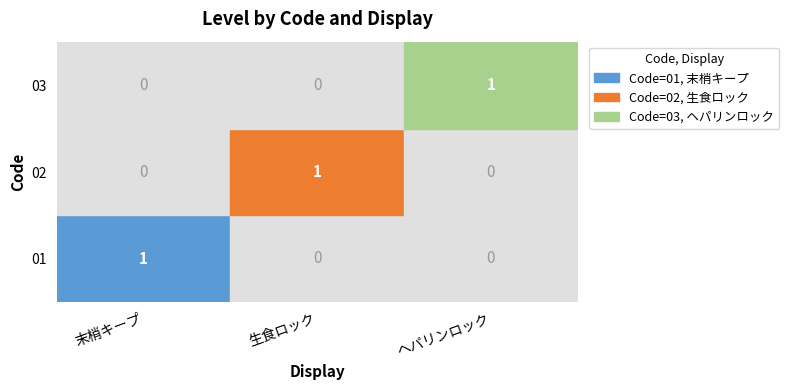

The value of 03 at 生食ロック is 0. True or false?

True